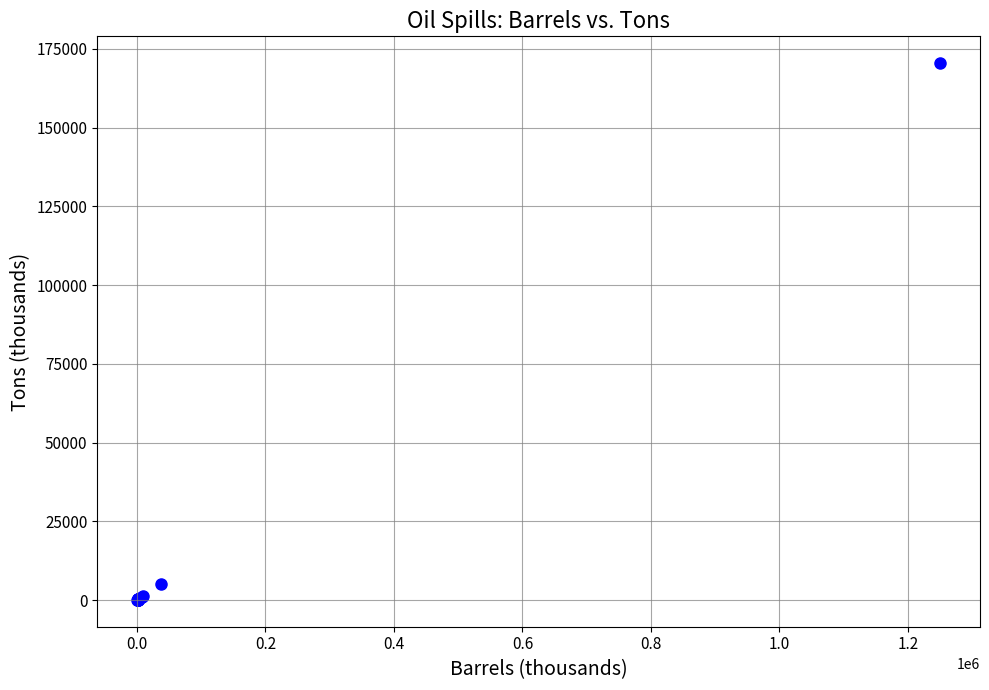

What Y value in the scatter plot is closest to 85288?

5114